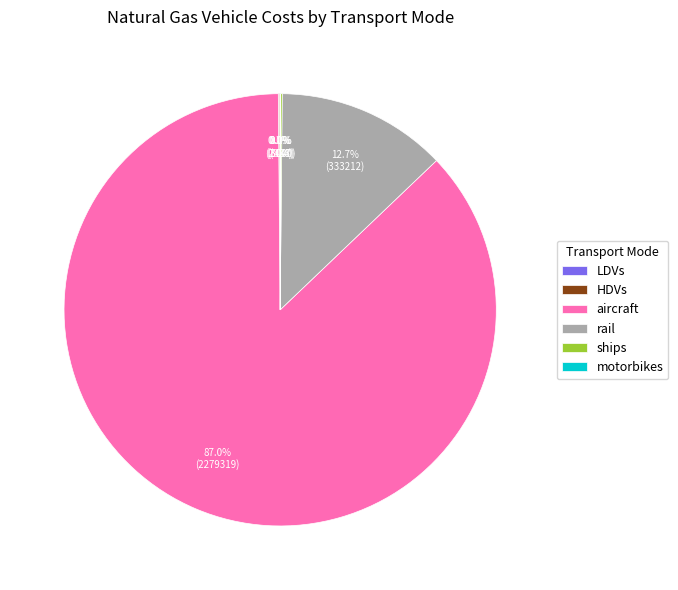

To the nearest percent, what is the difference between the aircraft and rail slice percentages?

74%